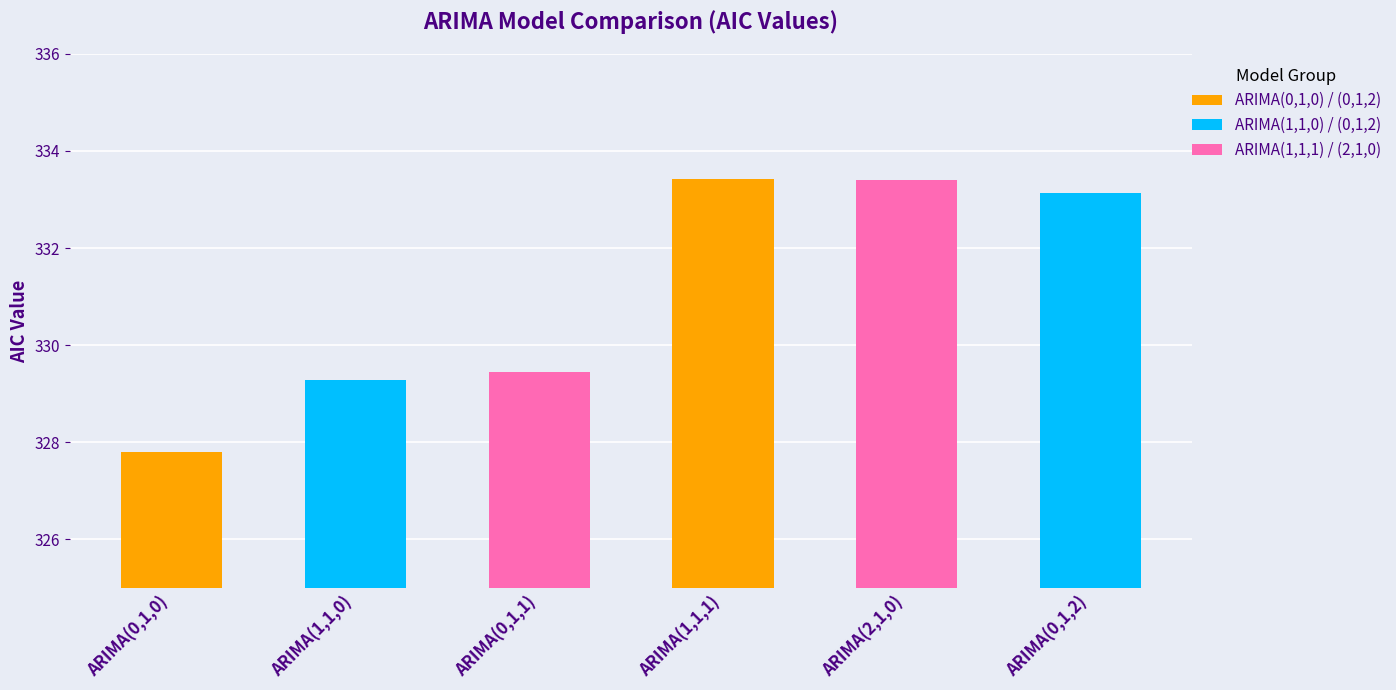

How many data points are above 333?

3